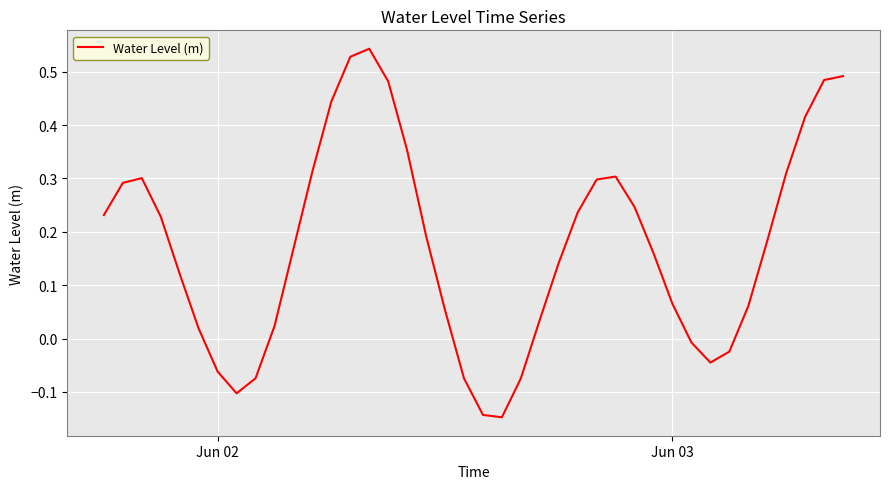

What is the smallest value displayed?

-0.1